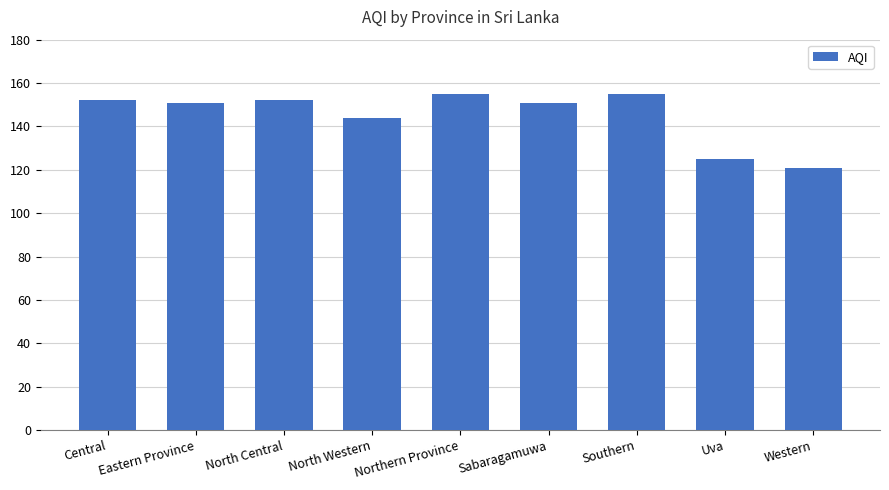

Which has a higher value, North Western or Western?

North Western